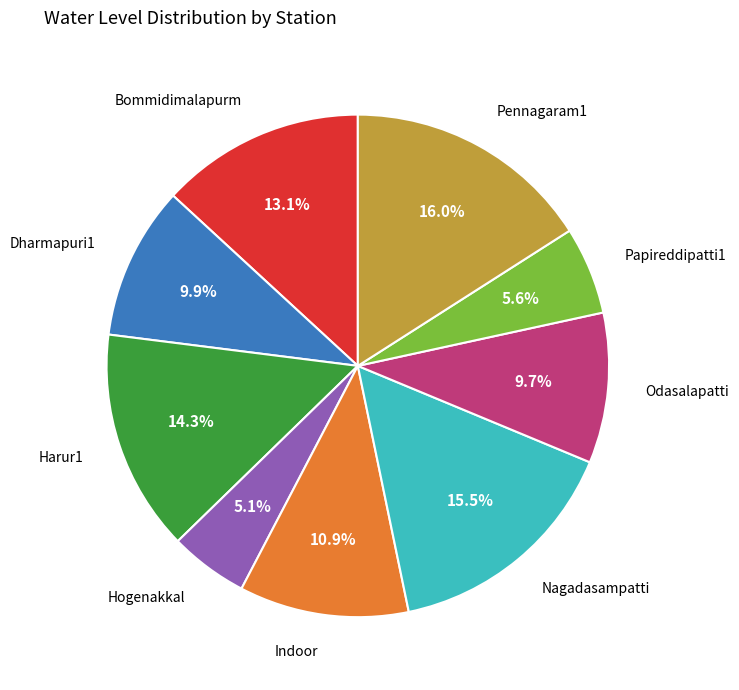

Is there a majority slice in this chart?

No